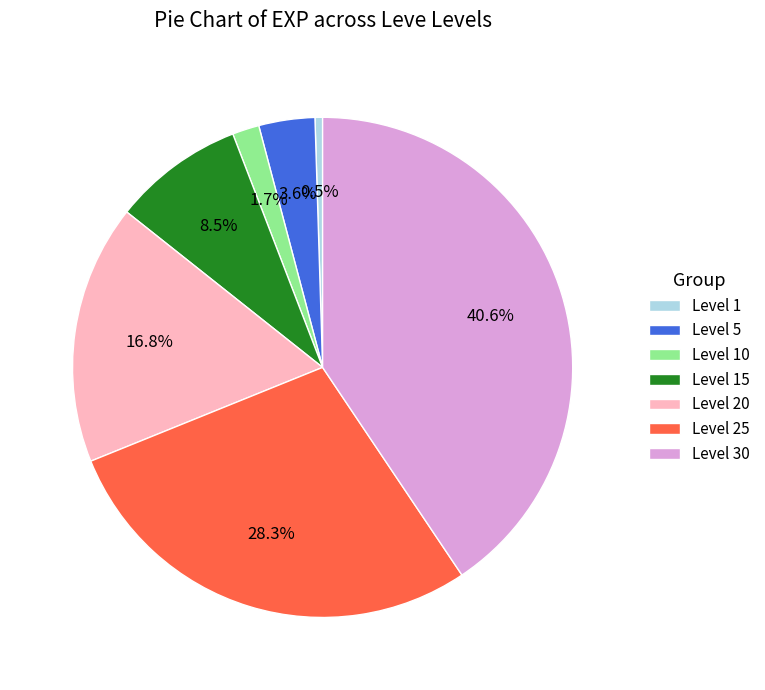

Rank the categories by value from highest to lowest.

Level 30, Level 25, Level 20, Level 15, Level 5, Level 10, Level 1